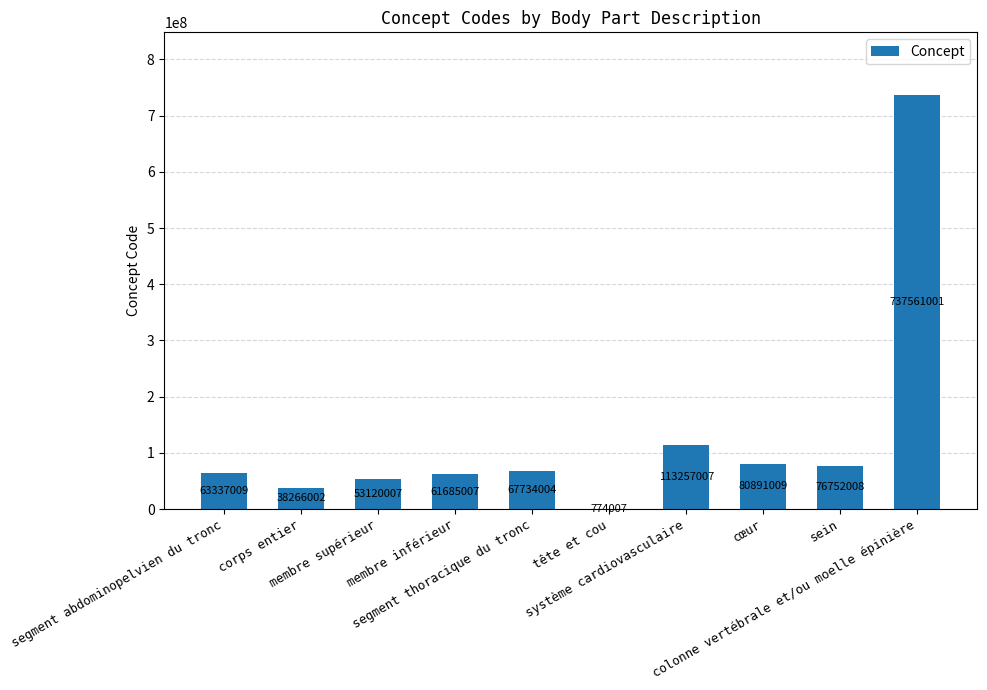

What is the greatest value displayed?

737561001